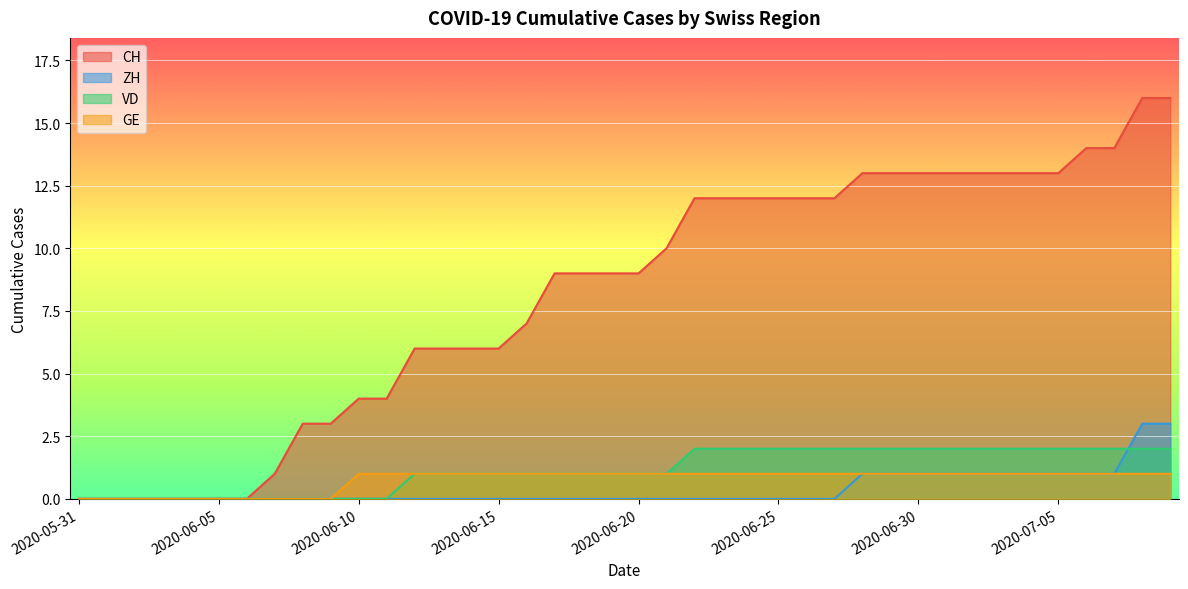

How many positive values does the VD series have?

28